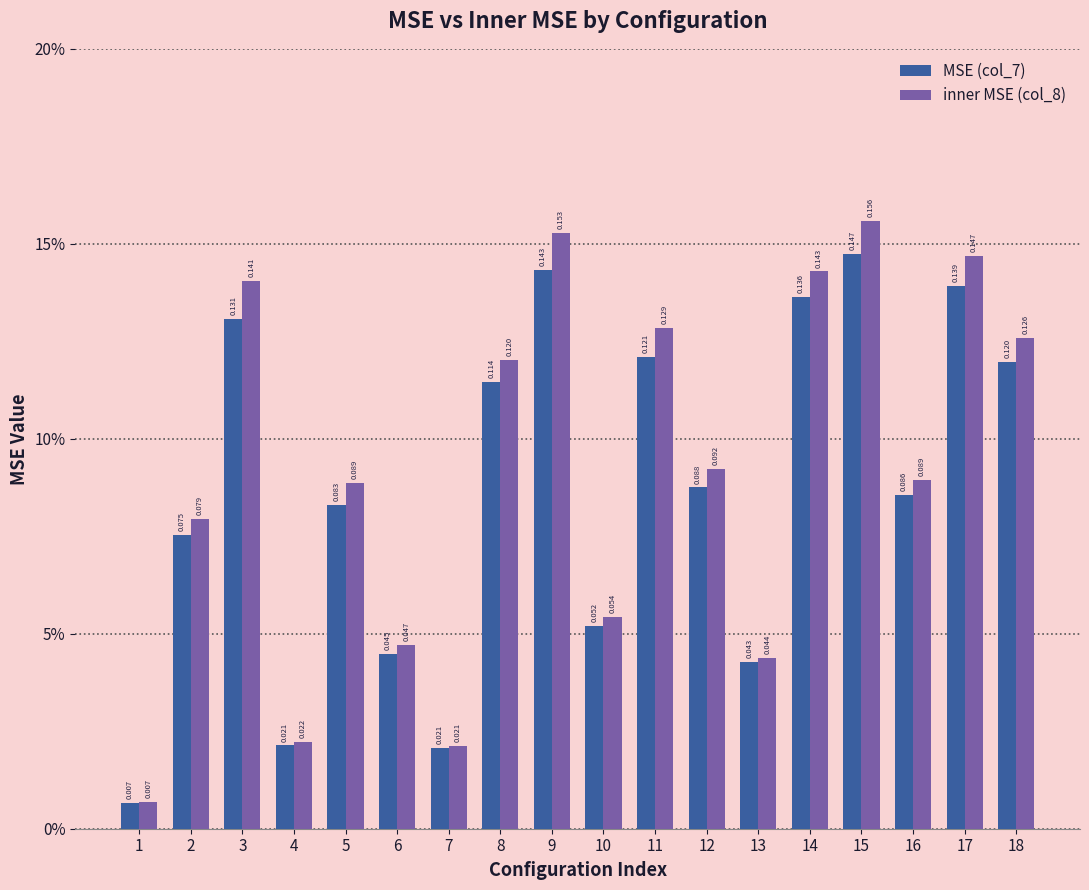

Reading left to right, what are all the values shown in this chart?

MSE (col_7): 0.0	0.1	0.1	0.0	0.1	0.0	0.0	0.1	0.1	0.1	0.1	0.1	0.0	0.1	0.1	0.1	0.1	0.1
inner MSE (col_8): 0.0	0.1	0.1	0.0	0.1	0.0	0.0	0.1	0.2	0.1	0.1	0.1	0.0	0.1	0.2	0.1	0.1	0.1